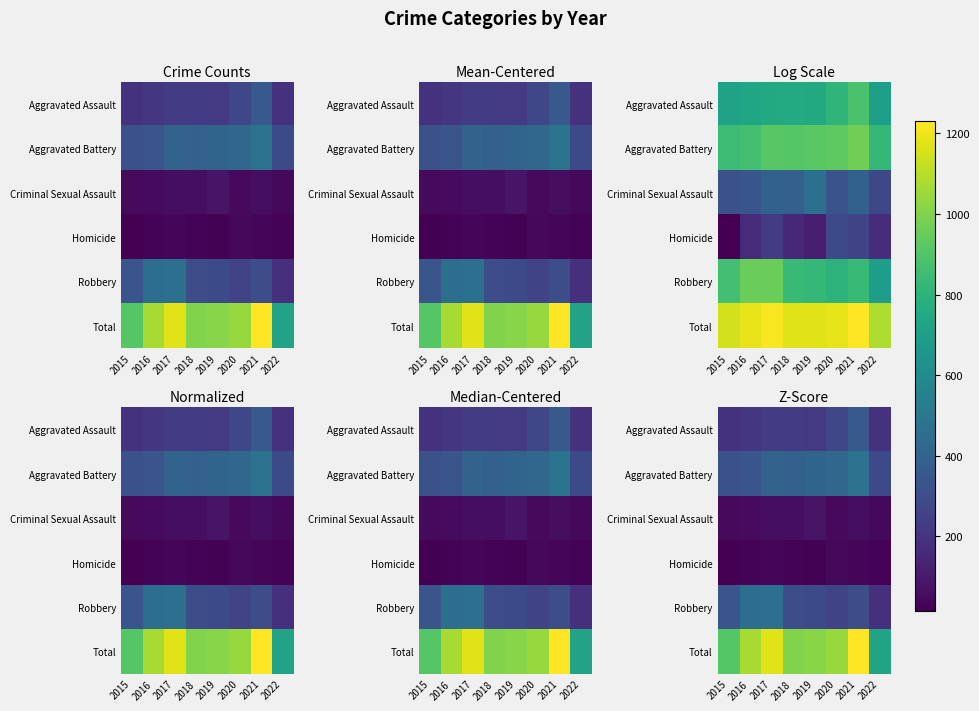

What is the spread (max minus min) of values at 2019?

2.9